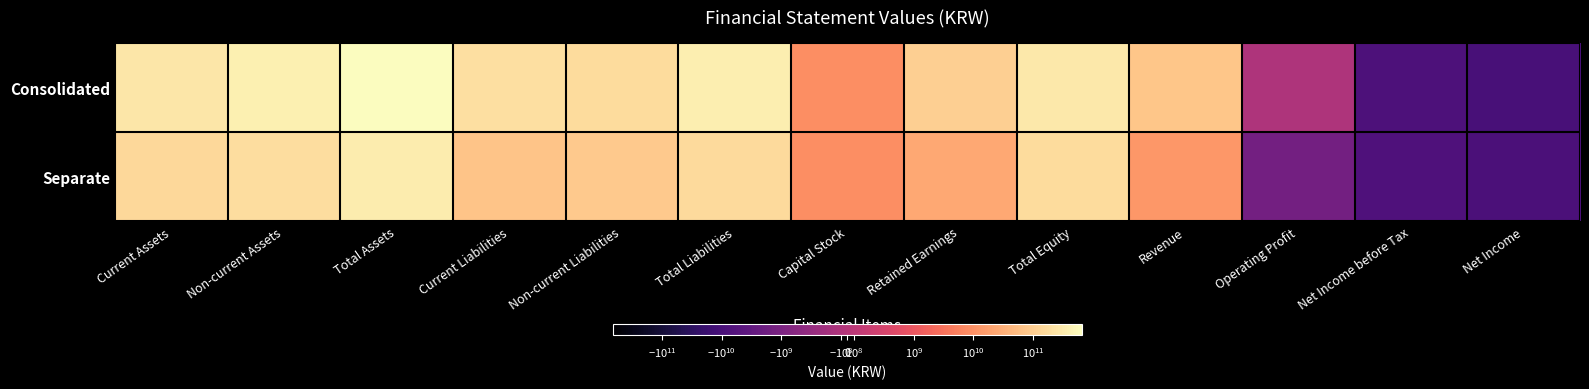

Rank the series by their maximum value, from lowest to highest.

Separate, Consolidated